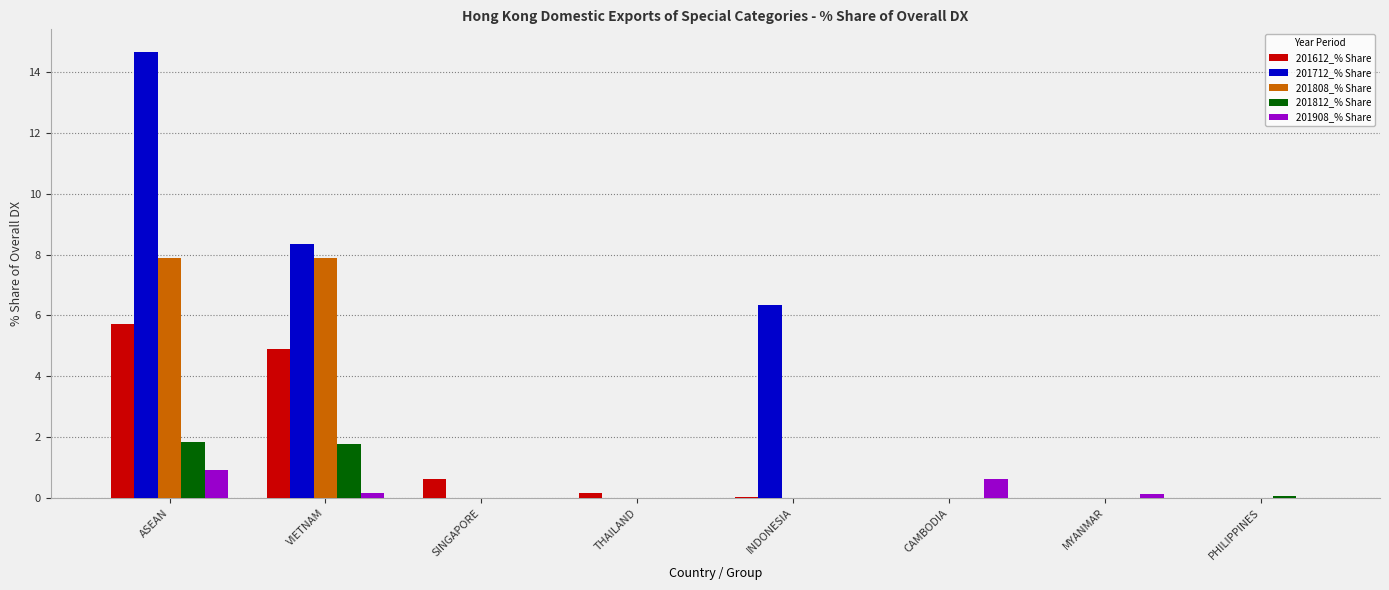

True or false: 201812_% Share has a value of -1.0 at CAMBODIA.

False